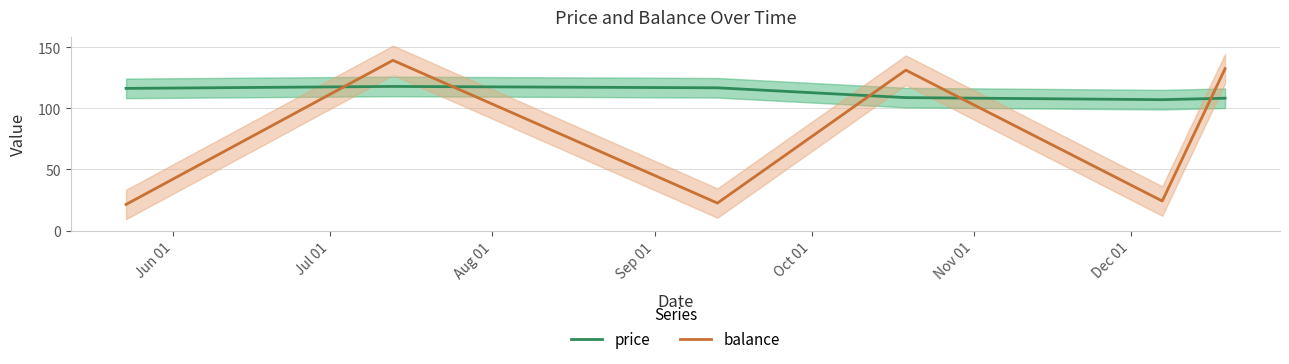

Which series has the largest total across all categories?

price